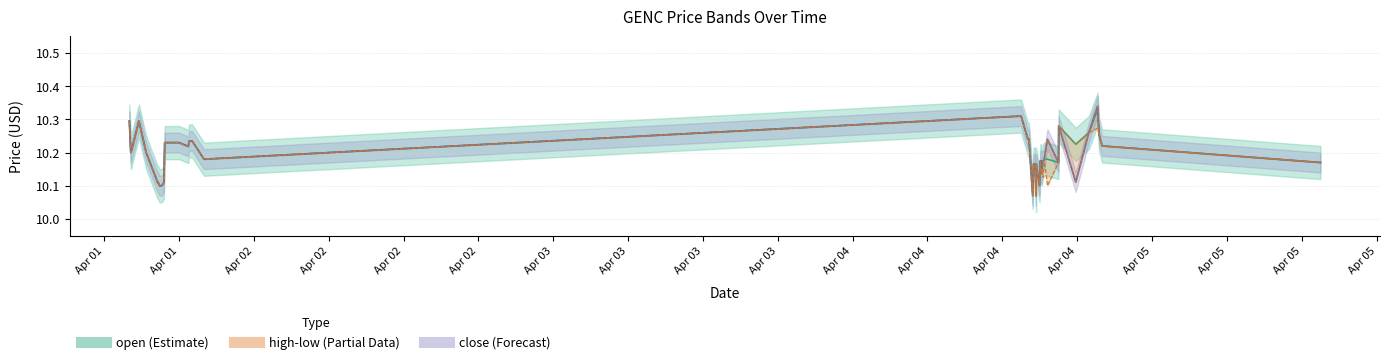

True or false: close and open intersect in this chart.

True